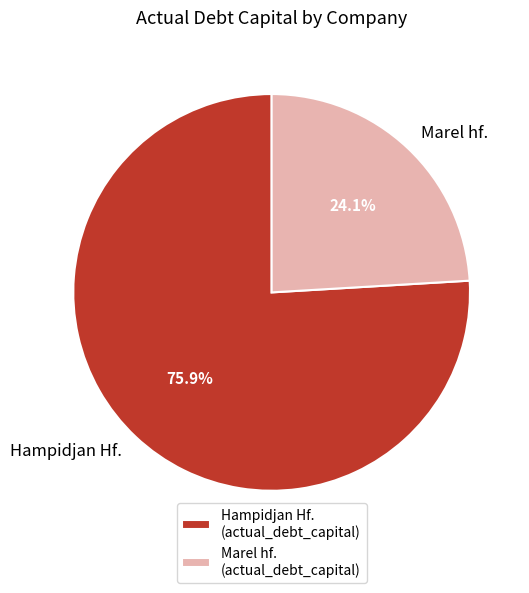

How much of the chart is everything except Marel hf.?

75.9%